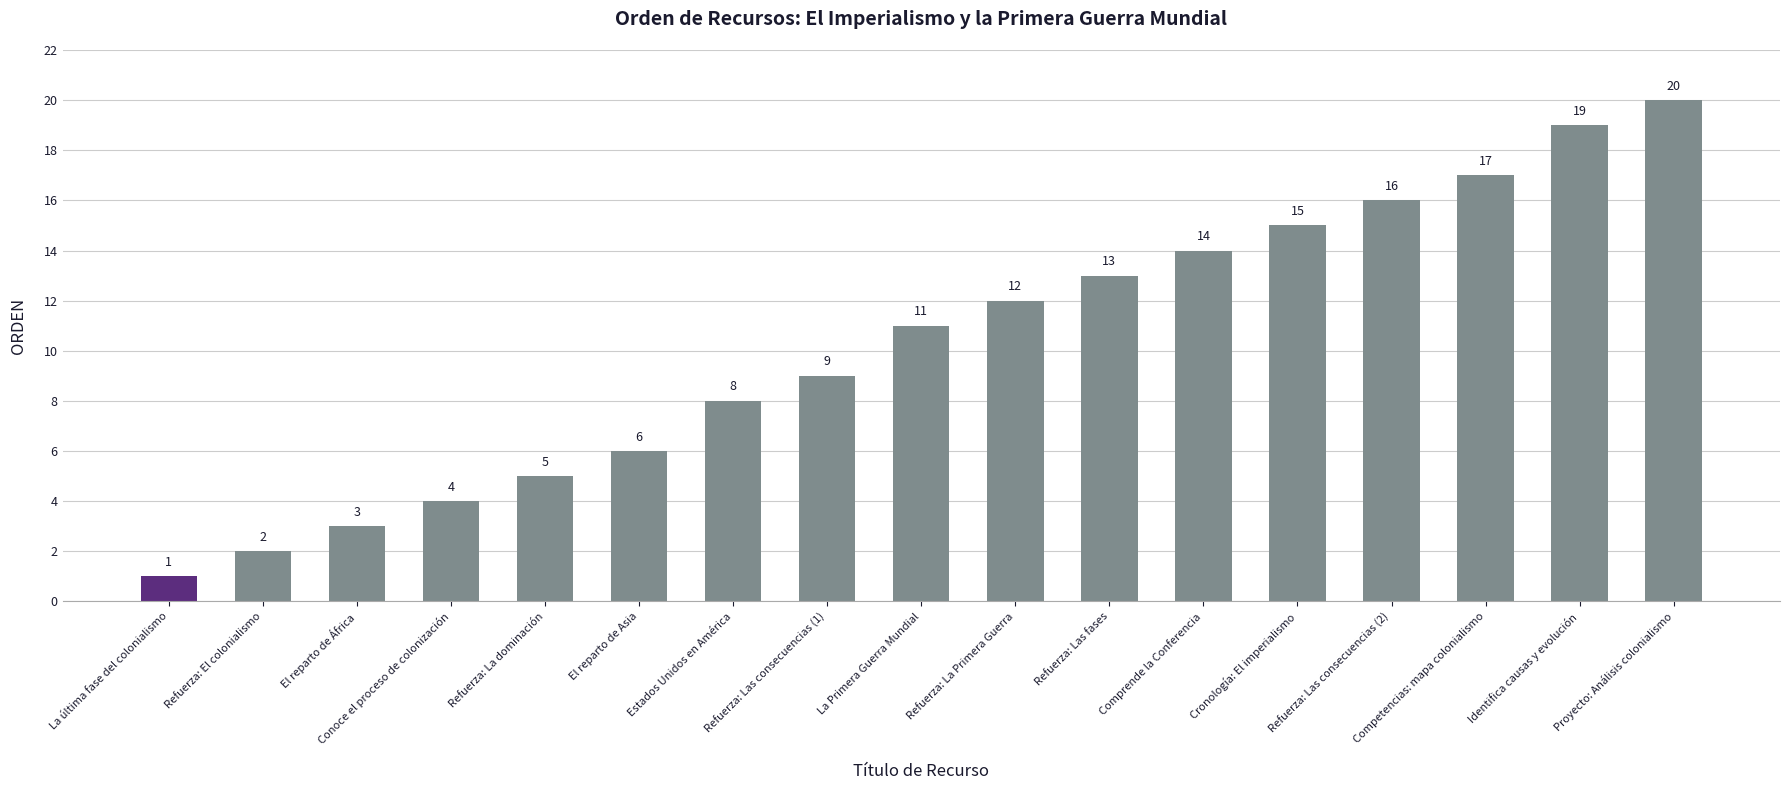

What is the sum of the values at Cronología: El imperialismo and Refuerza: La dominación?

20